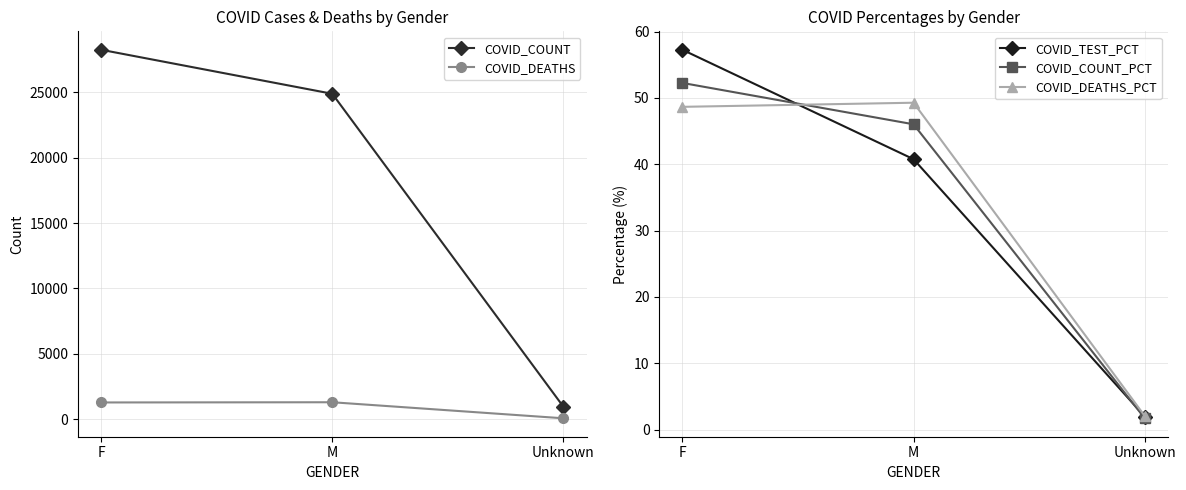

What value does the COVID_COUNT_PCT series have at F?

52.2